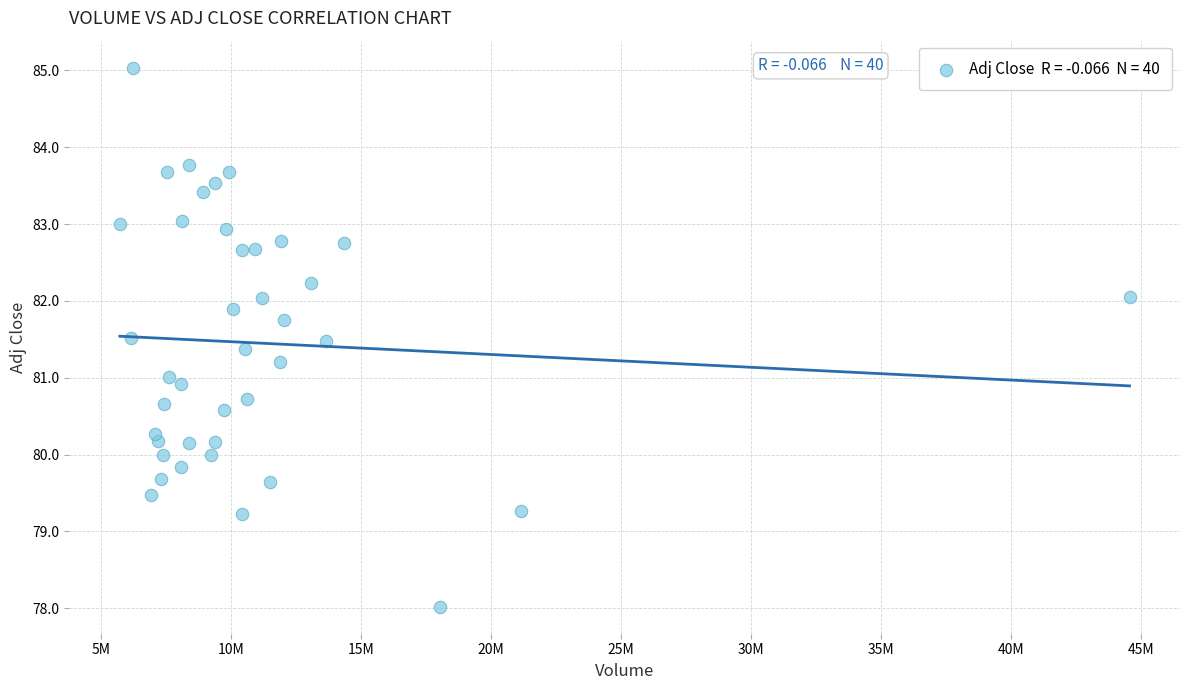

What is the range of X values (max minus min)?

38825100.0